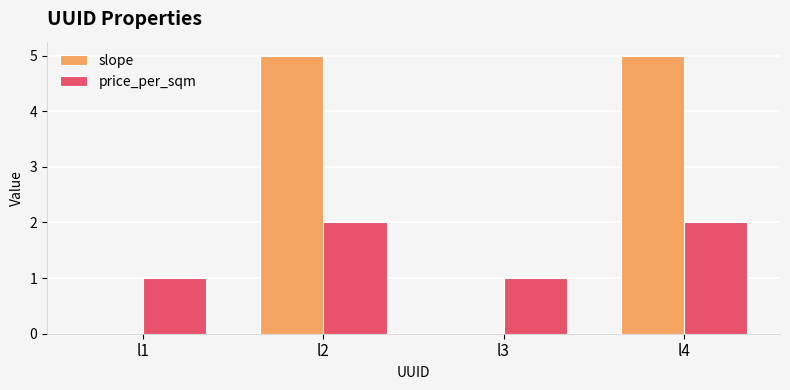

What is the maximum value for slope?

5